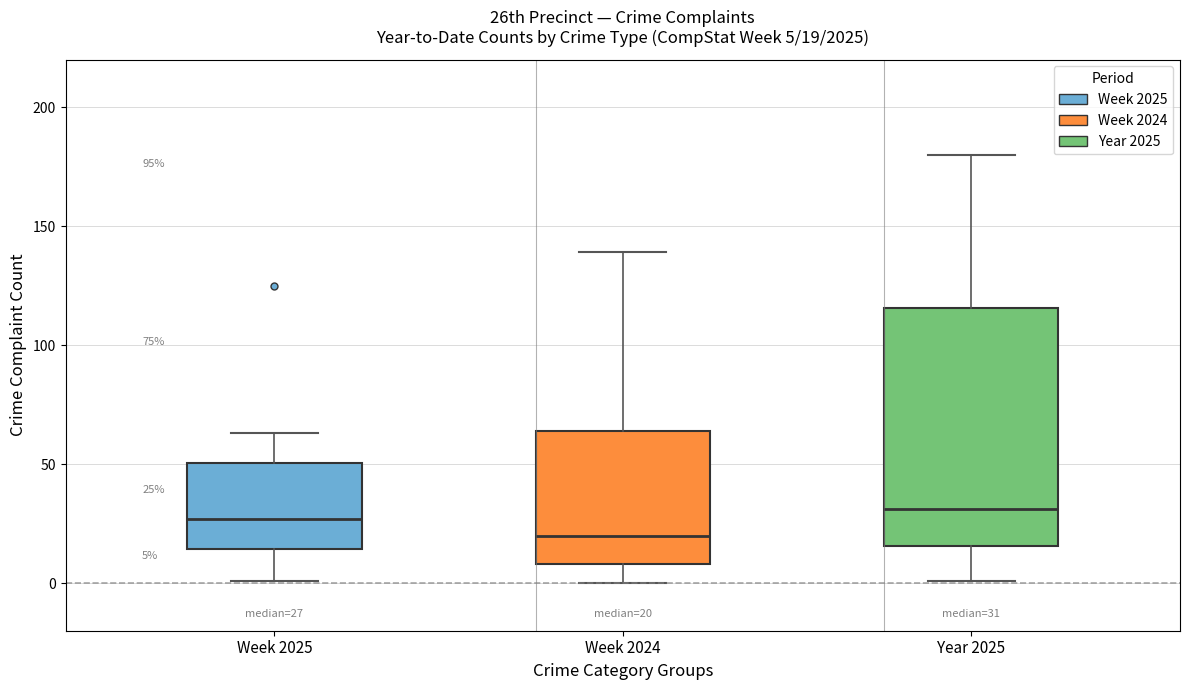

Comparing the boxes themselves (not the whiskers), which one is the tallest?

Year 2025